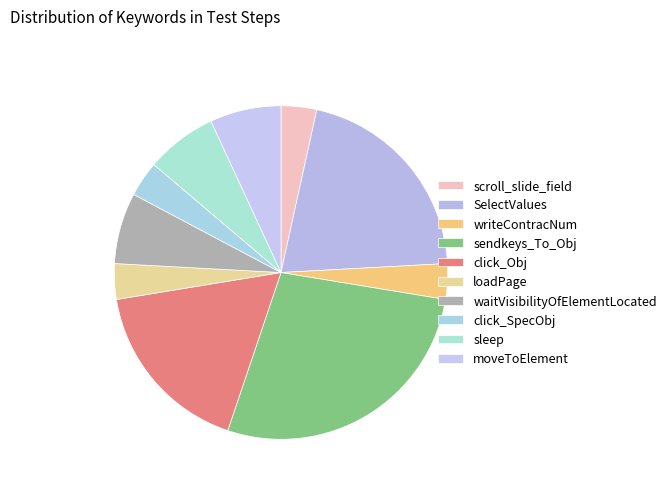

True or false: click_Obj accounts for 32% of the total.

False